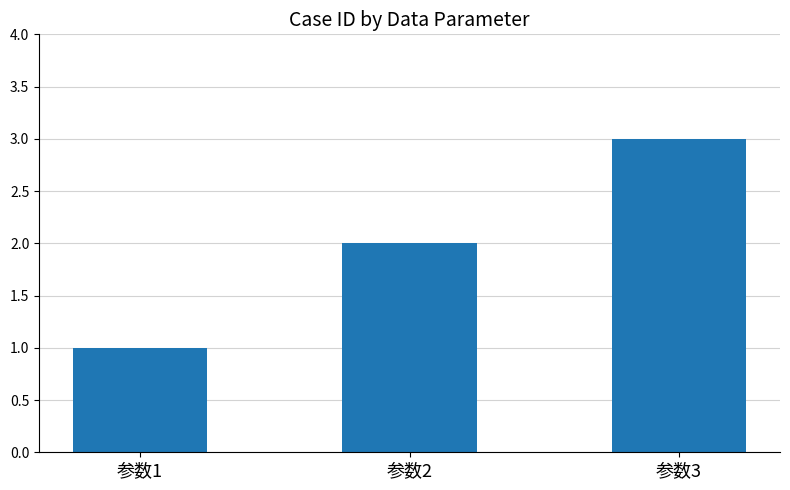

What is the smallest value displayed?

1